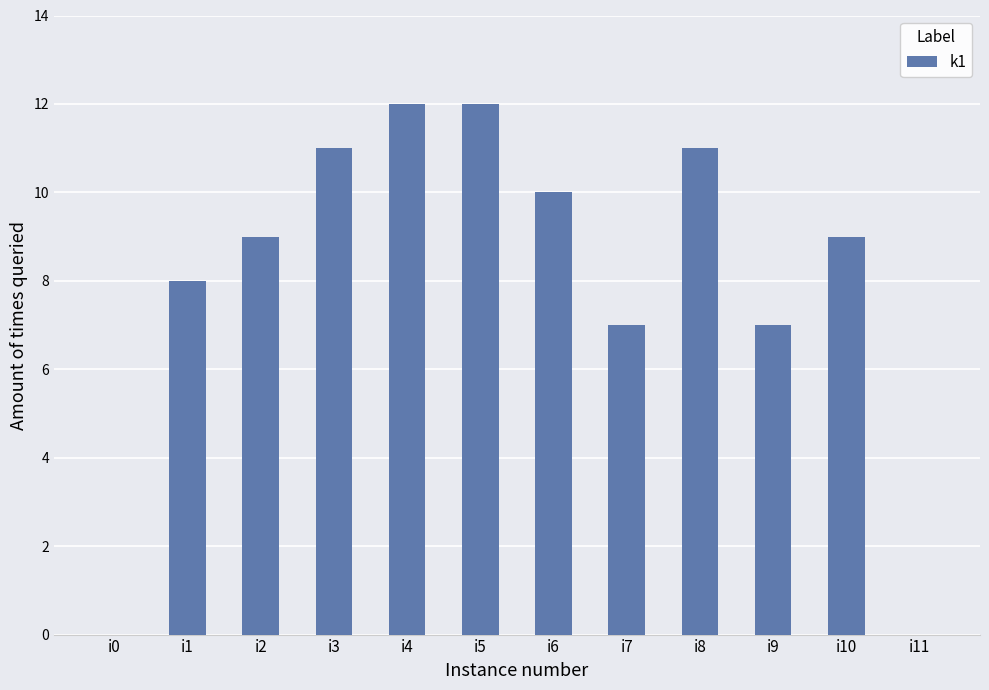

Which has a higher value, i9 or i4?

i4